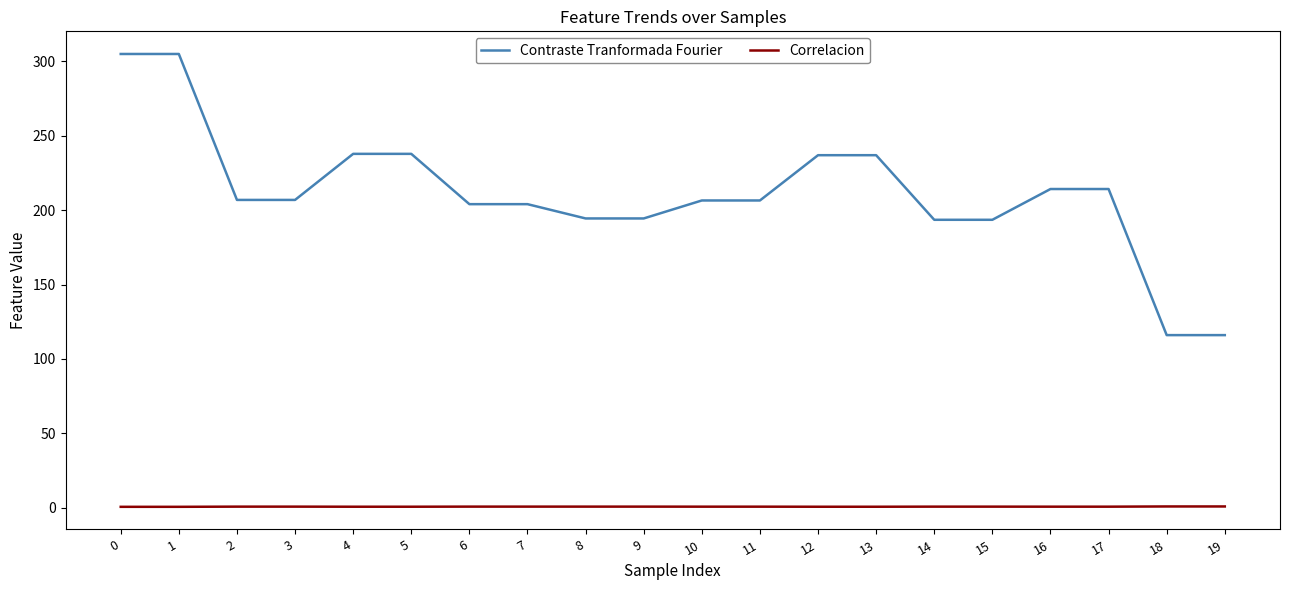

True or false: Contraste Tranformada Fourier has a value of 214.2 at 16.

True